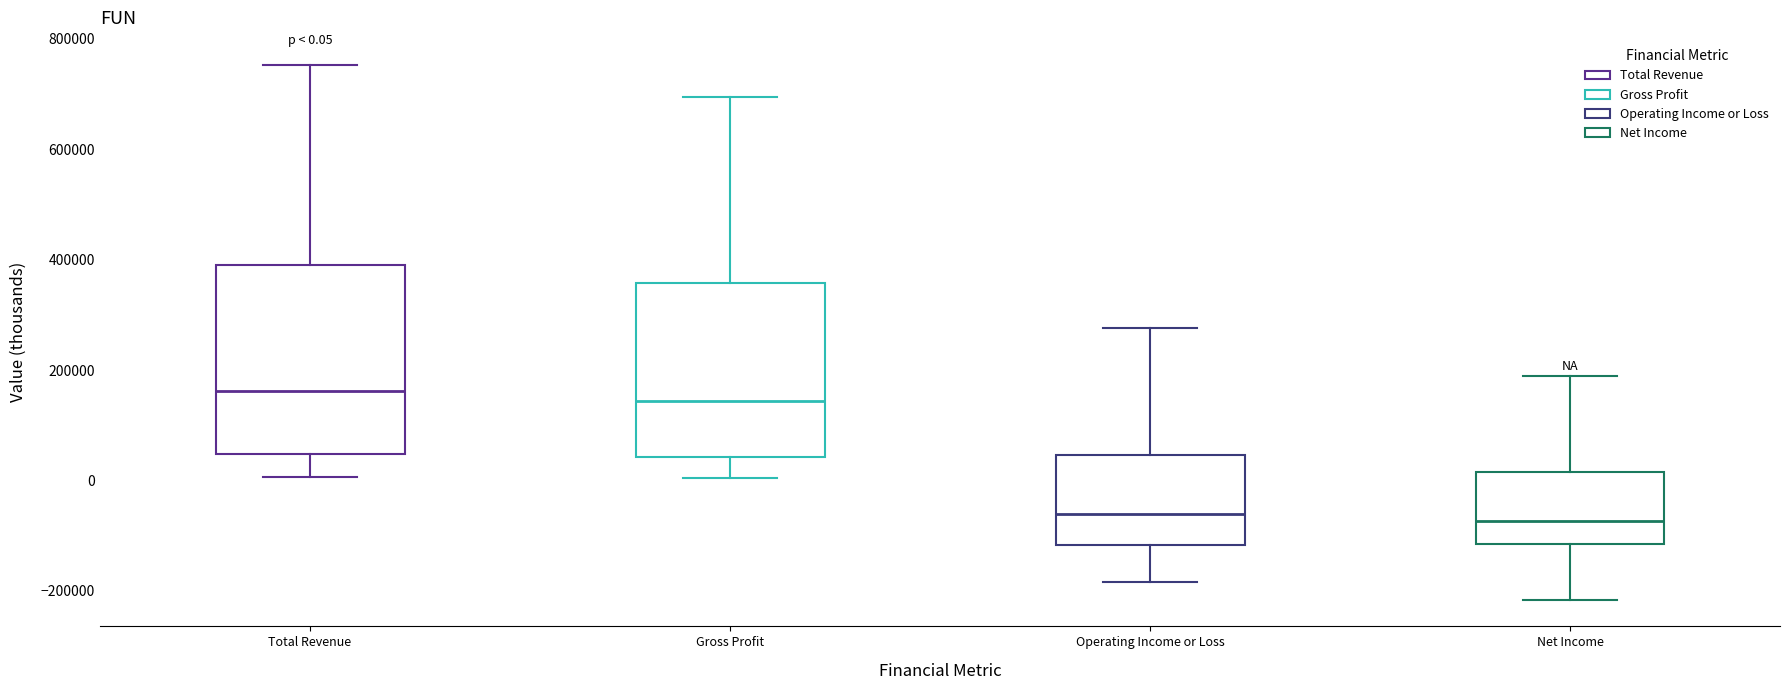

Comparing the boxes themselves (not the whiskers), which one is the tallest?

Total Revenue